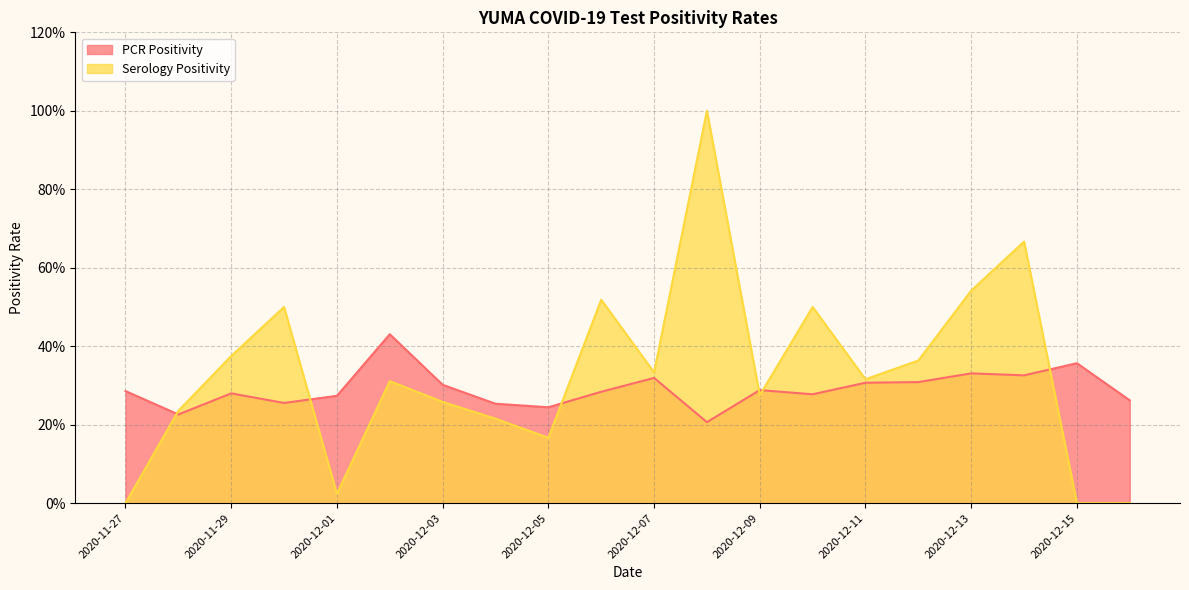

Is it true that Serology Positivity equals 0.0 at 2020-12-05?

False